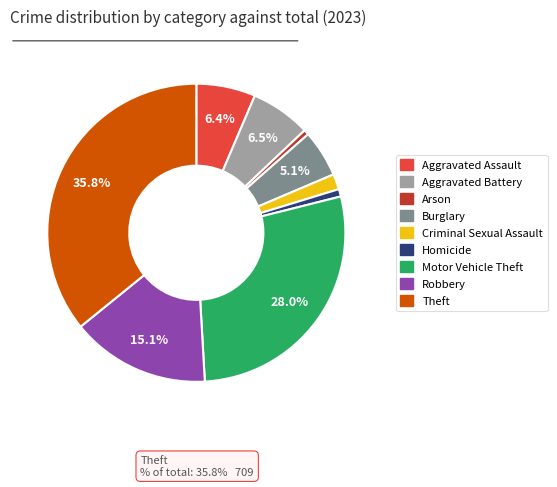

What percentage is NOT represented by Theft?

64.2%